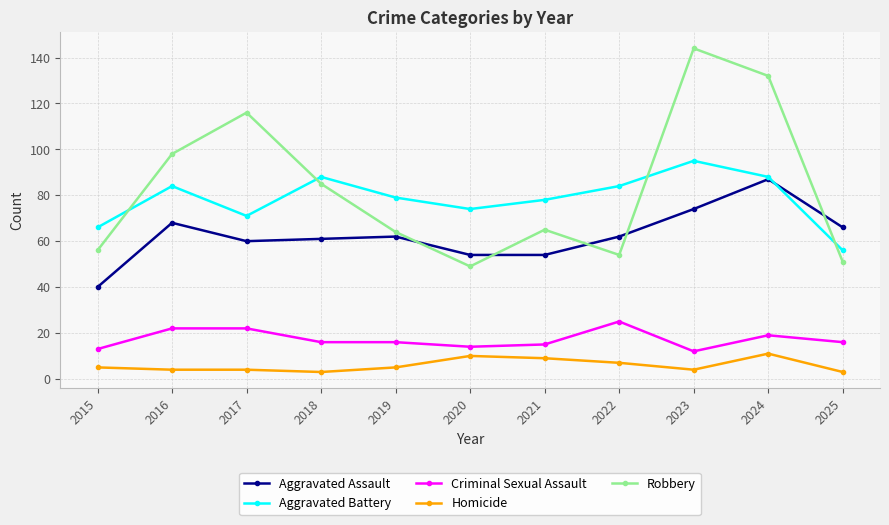

Which category has the highest value across all series?

2023